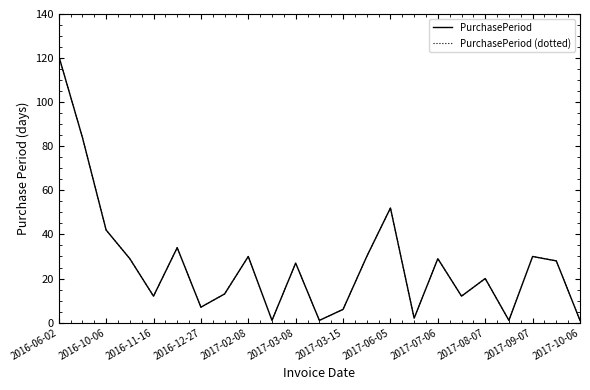

Does the chart display data point markers on the line(s)?

No